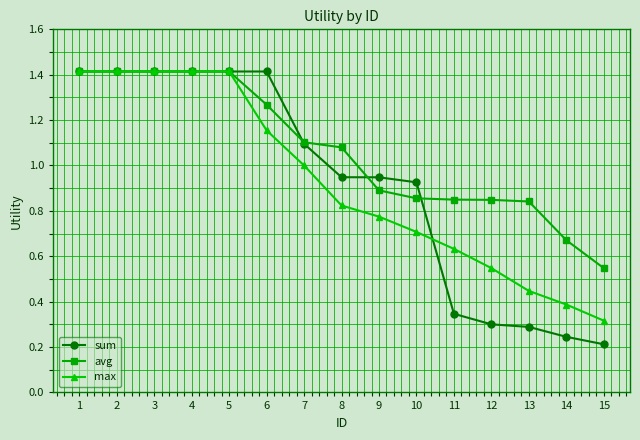

Is the value of max at 11 greater than the value of sum at 6?

No